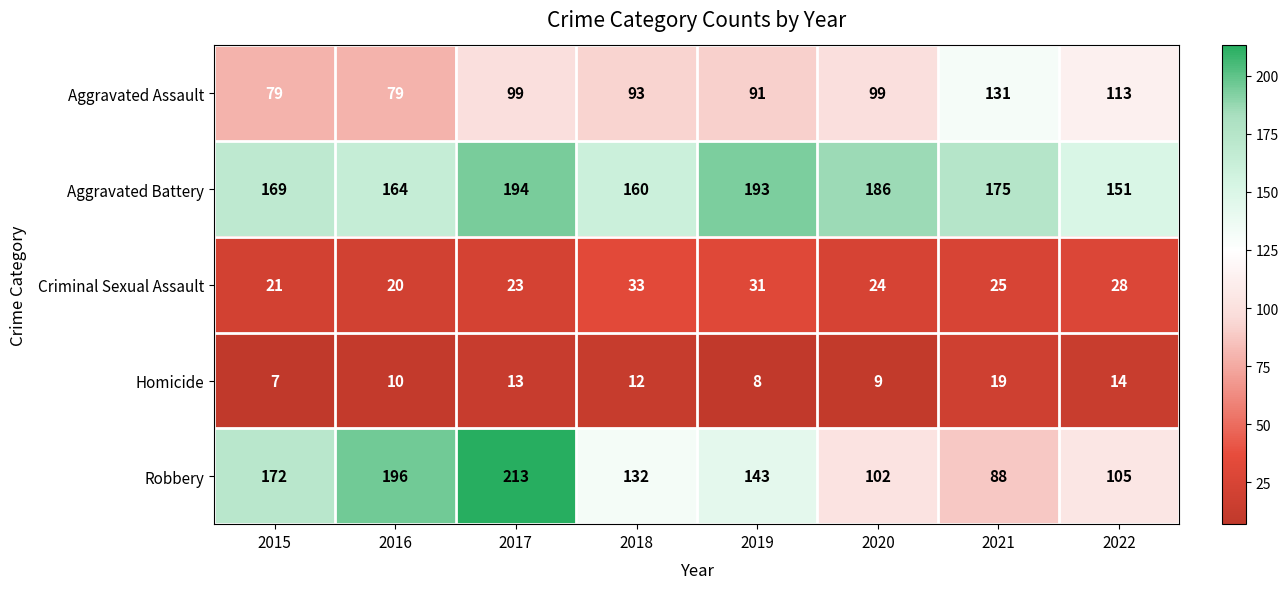

The value of Criminal Sexual Assault at 2020 is 12. True or false?

False